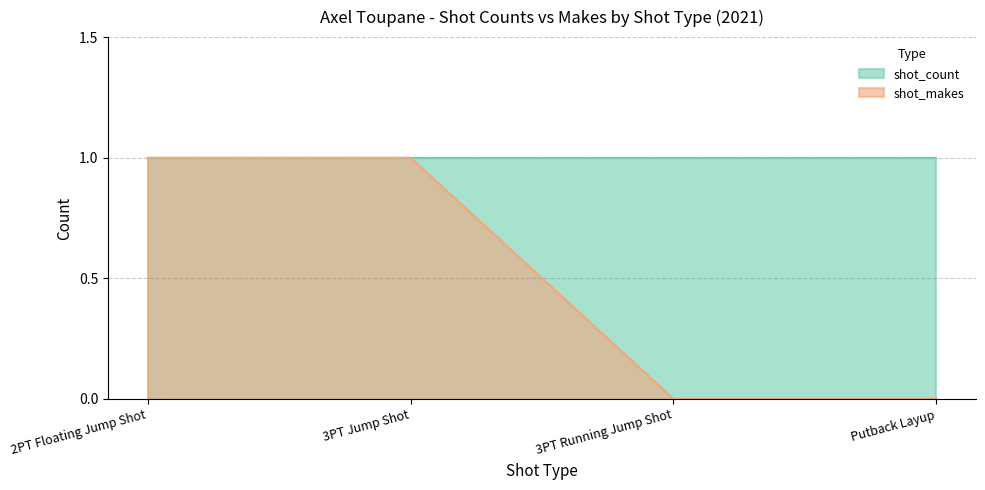

Does the chart have visible grid lines?

Yes